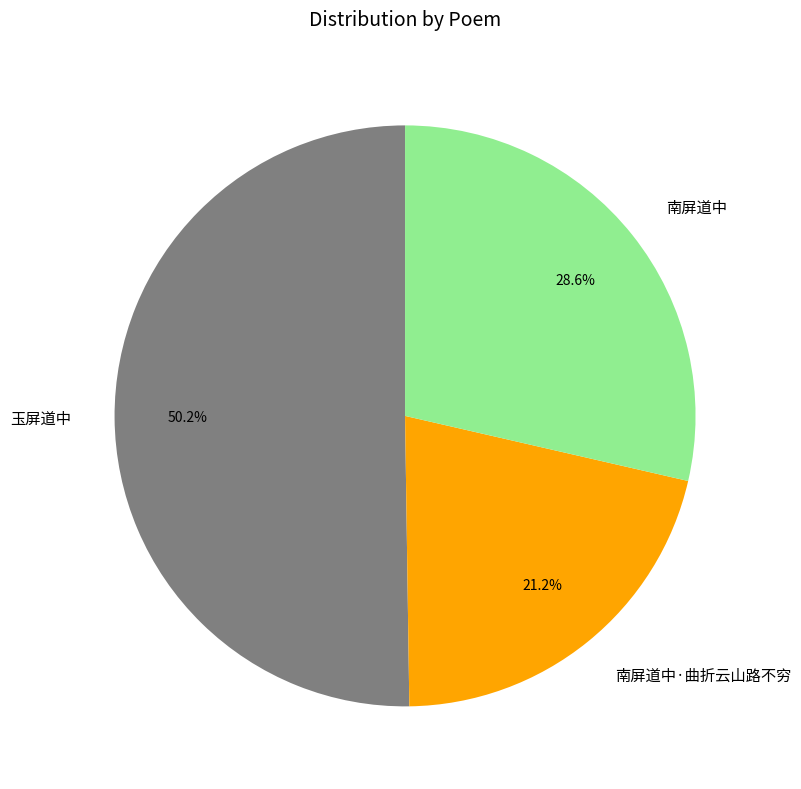

Combined, what portion of the pie is 玉屏道中 and 南屏道中·曲折云山路不穷?

71.4%